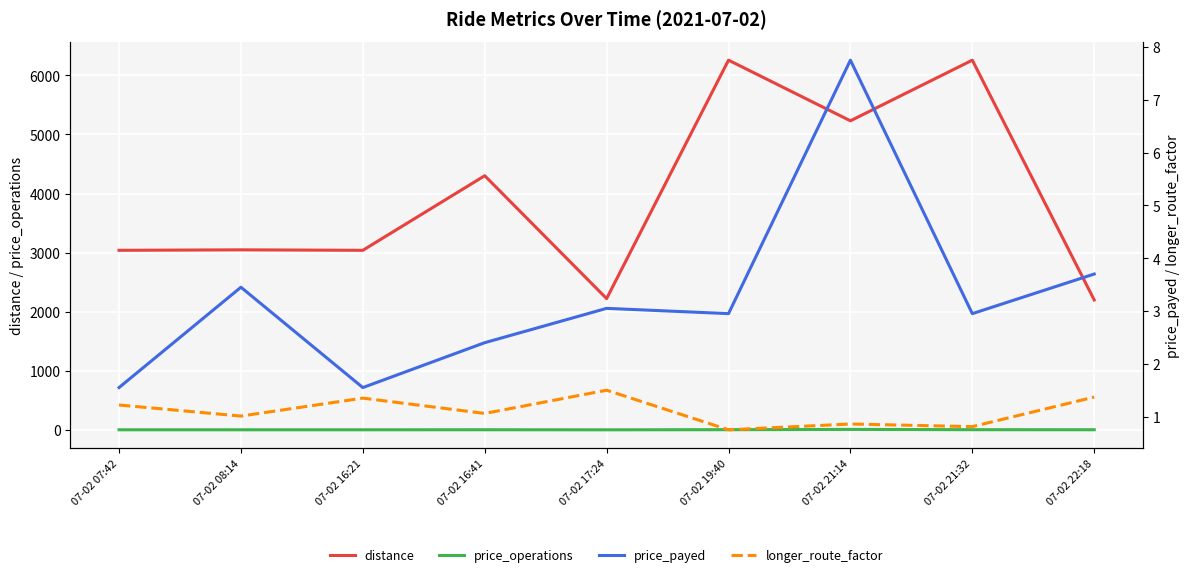

Which label corresponds to the smallest value in the chart?

07-02 19:40